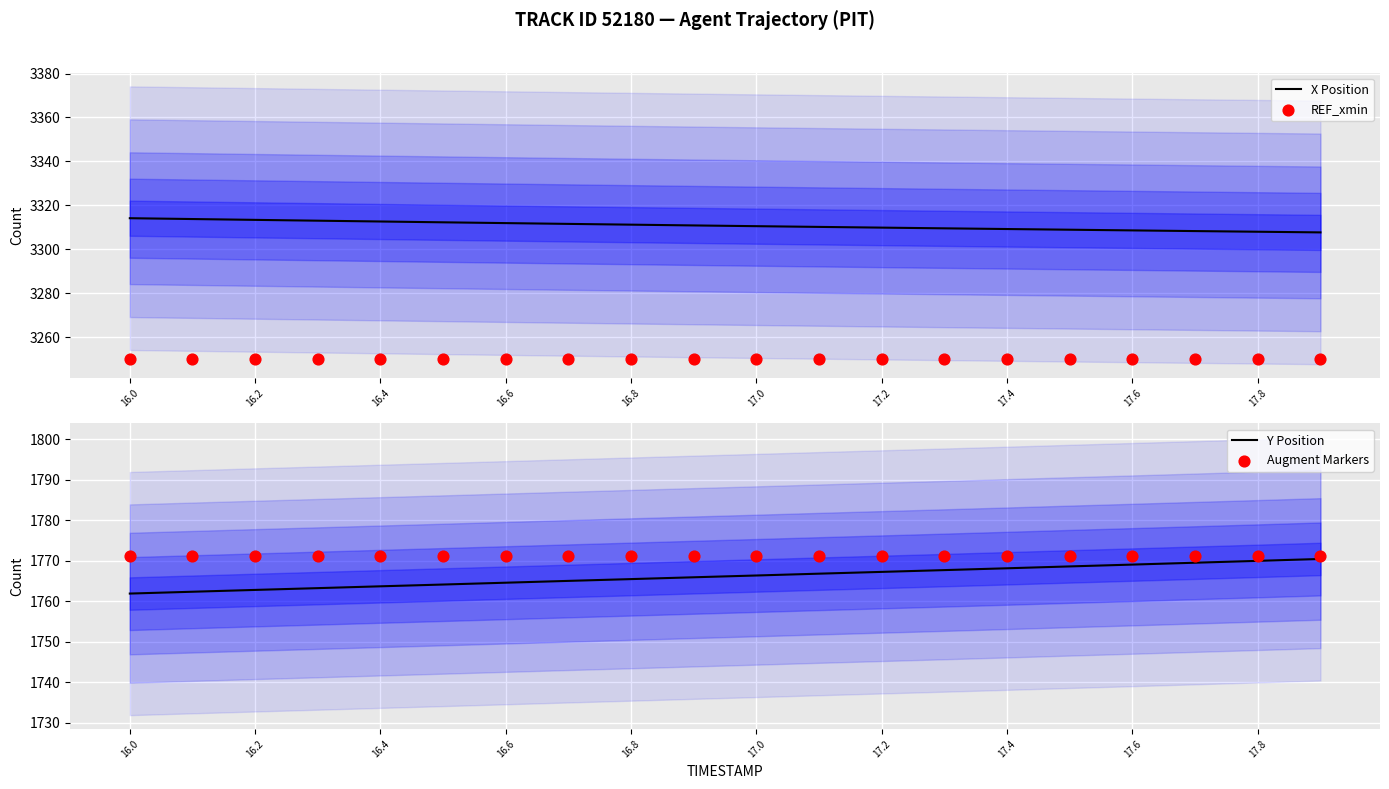

At which category is the sum across all series the highest?

19